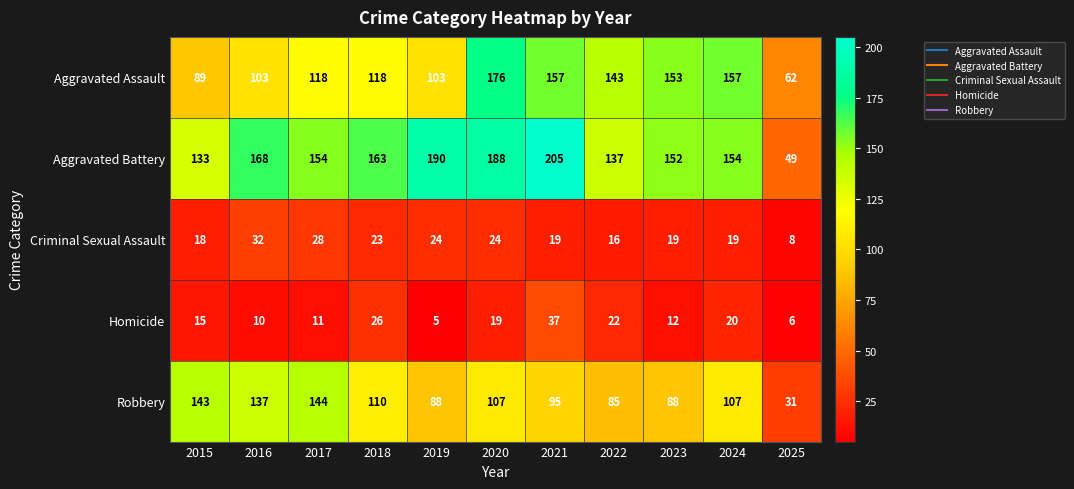

The value of Criminal Sexual Assault at 2022 is 16. True or false?

True